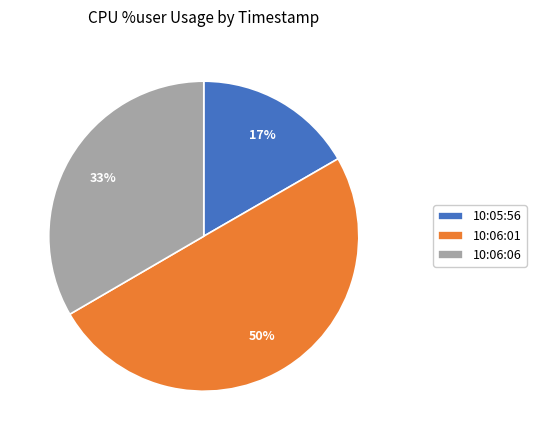

Rank the categories by value from lowest to highest.

10:05:56, 10:06:06, 10:06:01